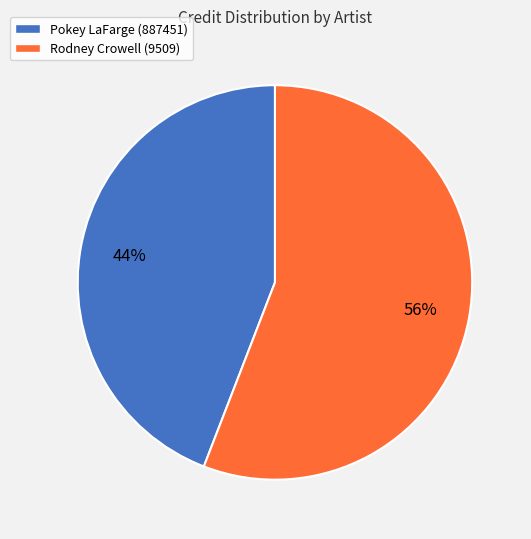

Count the number of slices in the pie.

2